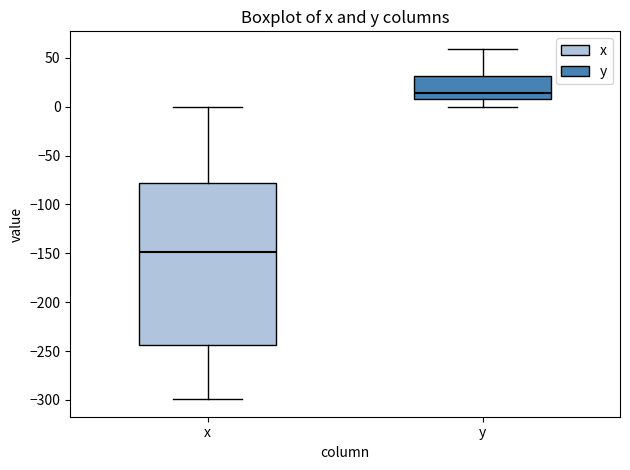

Reading left to right, transcribe this box plot: for each box, give where its median line is, the range the box spans, and where its two whiskers end, as read against the y-axis. The values are not printed on the chart, so give them approximately, as read against the axis.

x: median -150, box -245 to -80, whiskers -300 to 0
y: median 15, box 10 to 30, whiskers 0 to 60